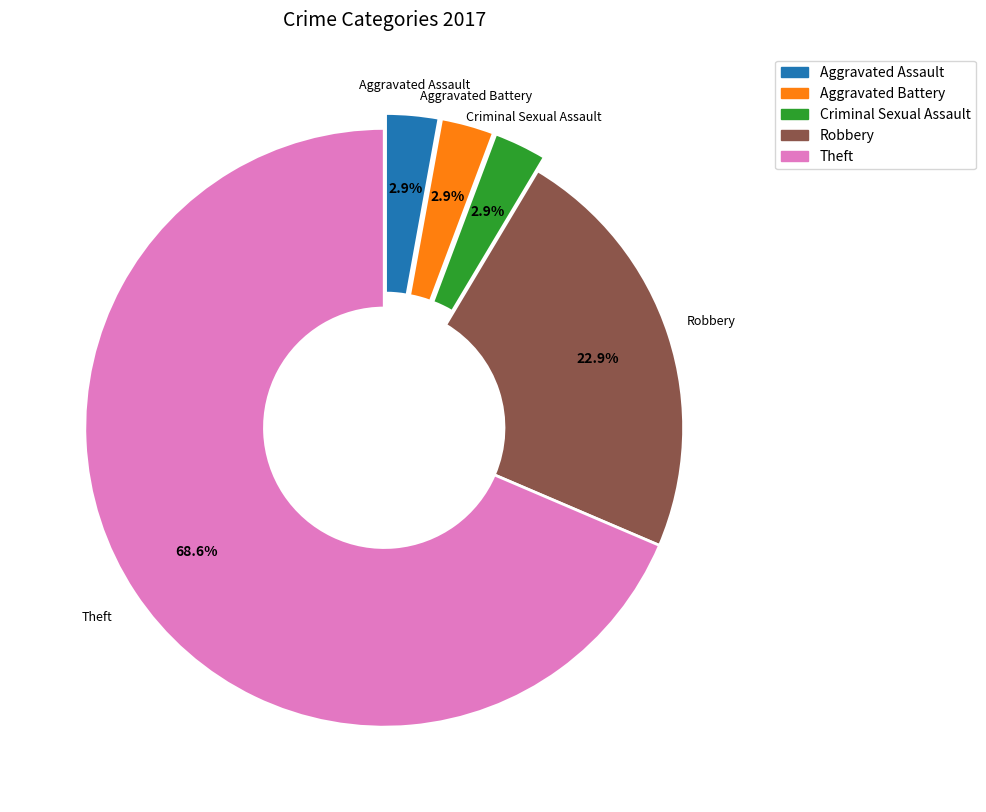

Is there any slice that represents more than half of the pie?

Yes